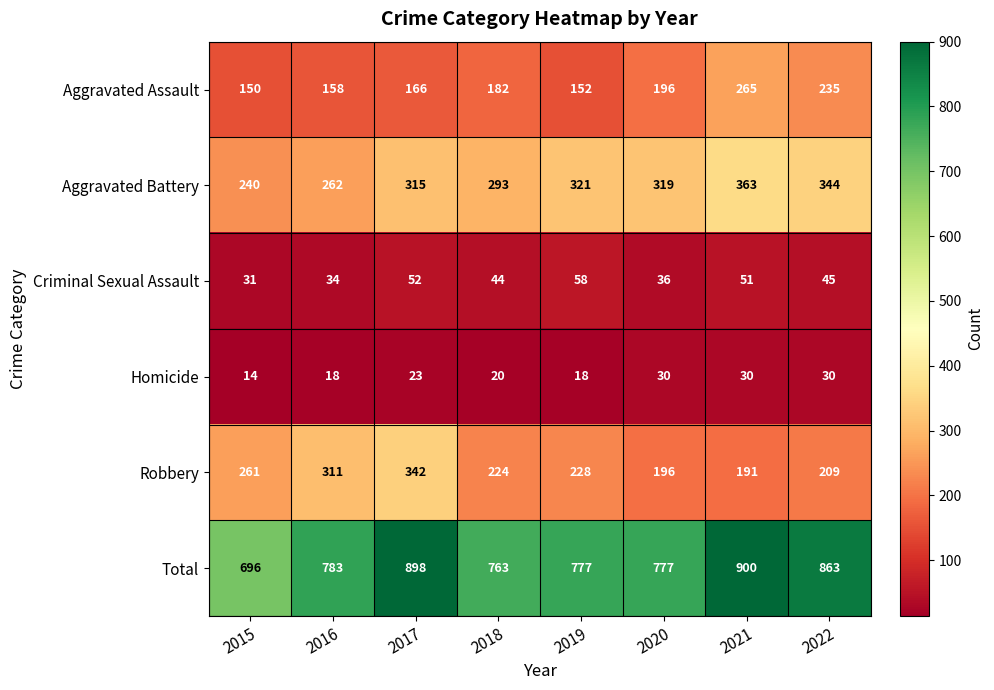

At which category is the sum across all series the highest?

2021